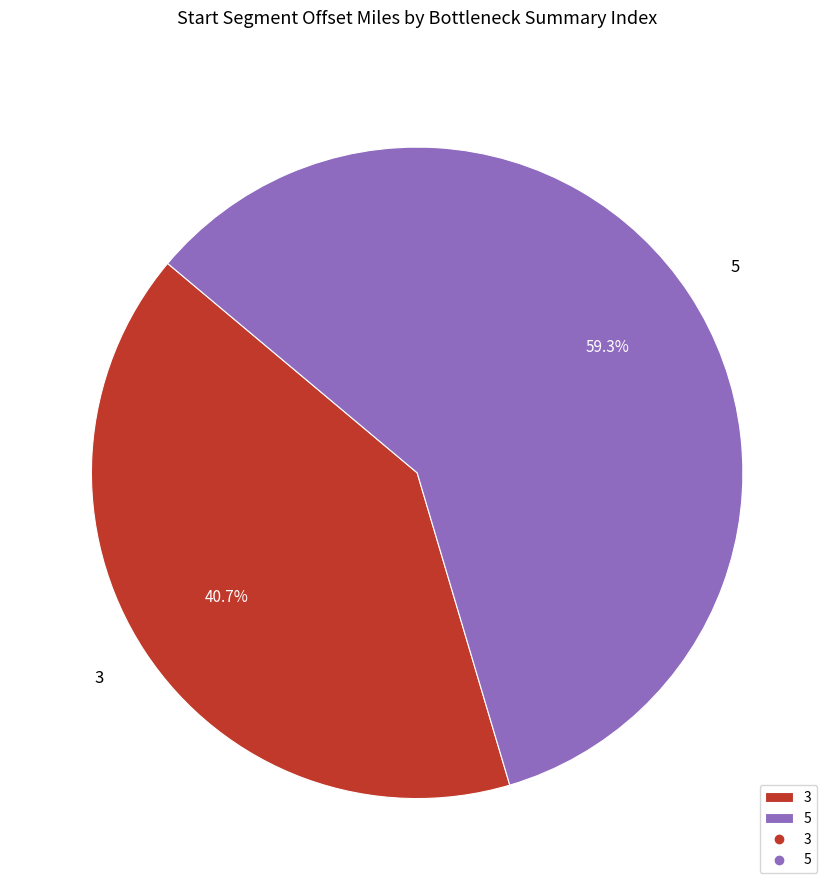

Combined, do 3 and 5 account for over 50%?

Yes